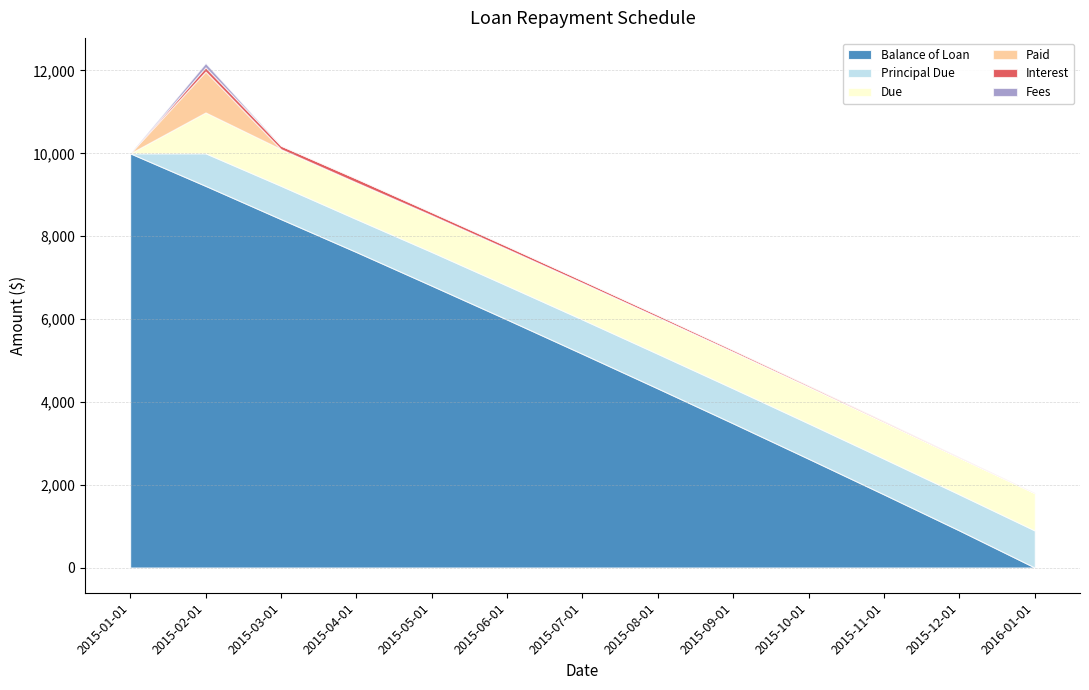

What is the average value of the Principal Due series?

769.2